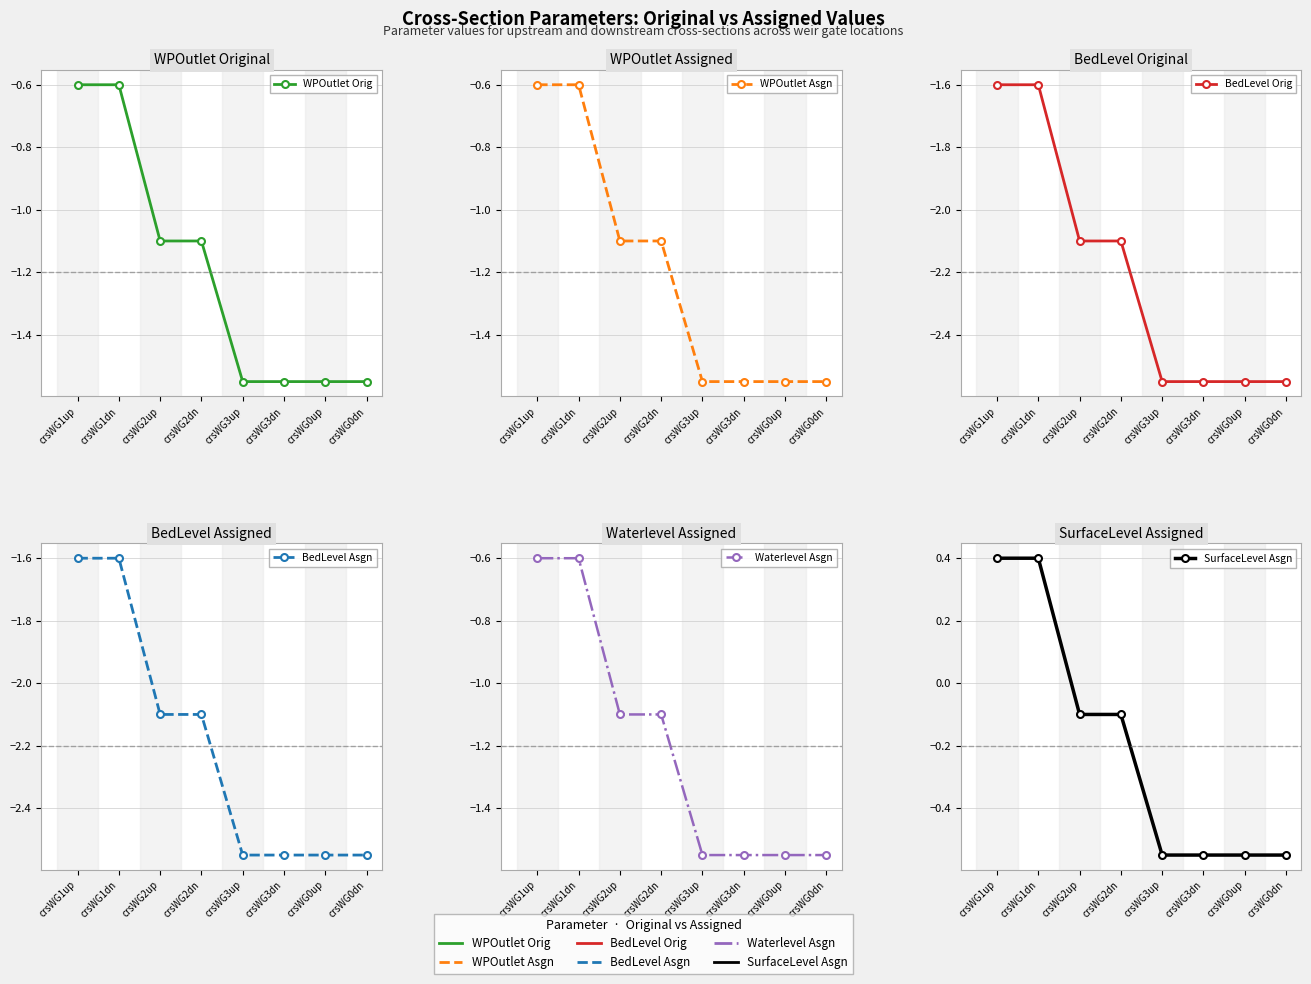

What is the value of the WPOutlet Asgn point at the 8th from the left?

-1.6